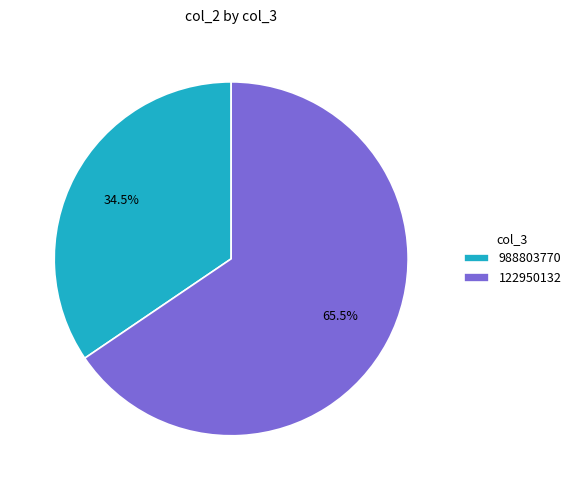

True or false: 988803770 accounts for 48% of the total.

False